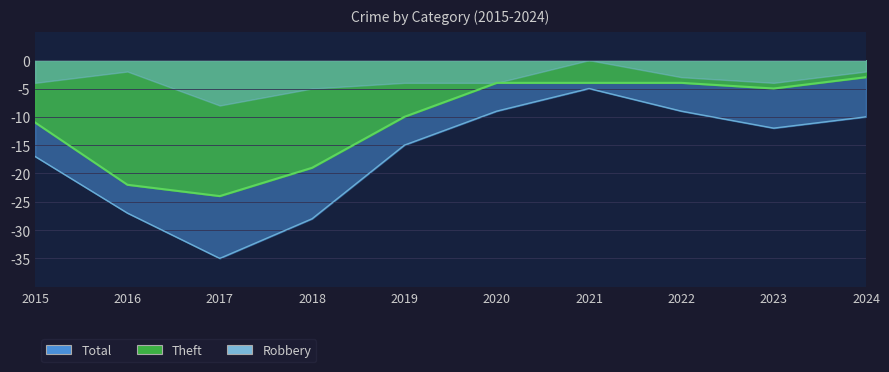

True or false: Total and Theft cross at least once.

False